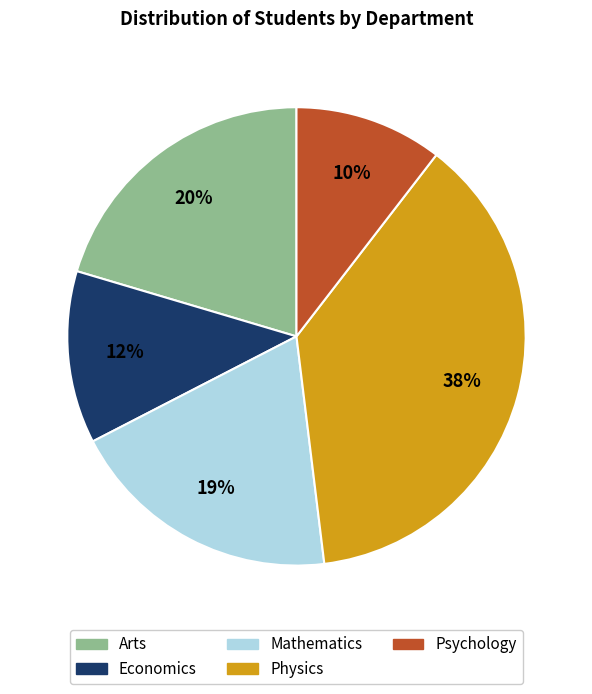

Count the number of slices in the pie.

5